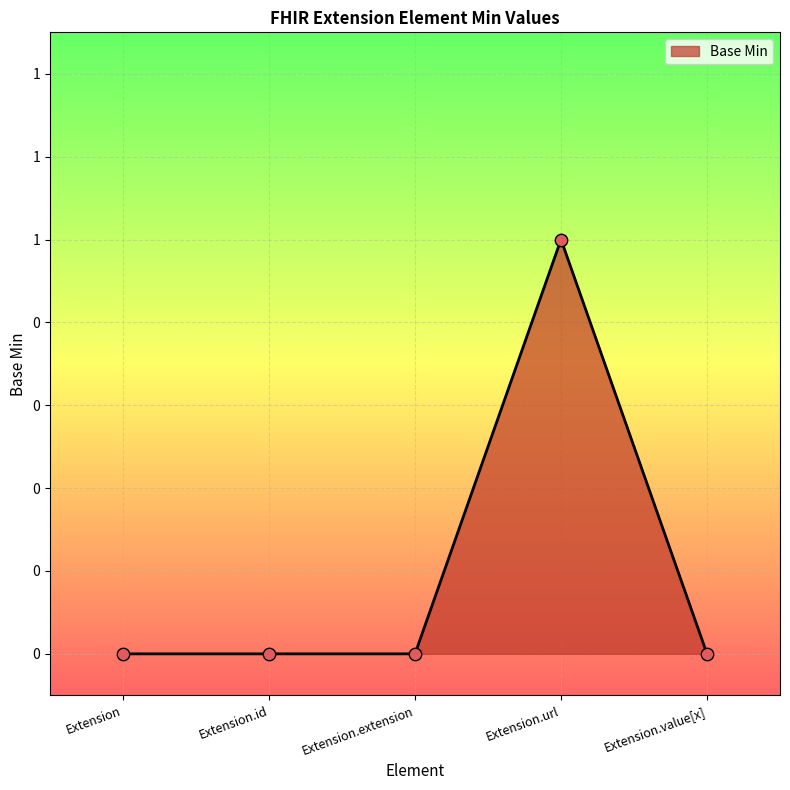

Which has a higher value, Extension.id or Extension.value[x]?

Extension.id